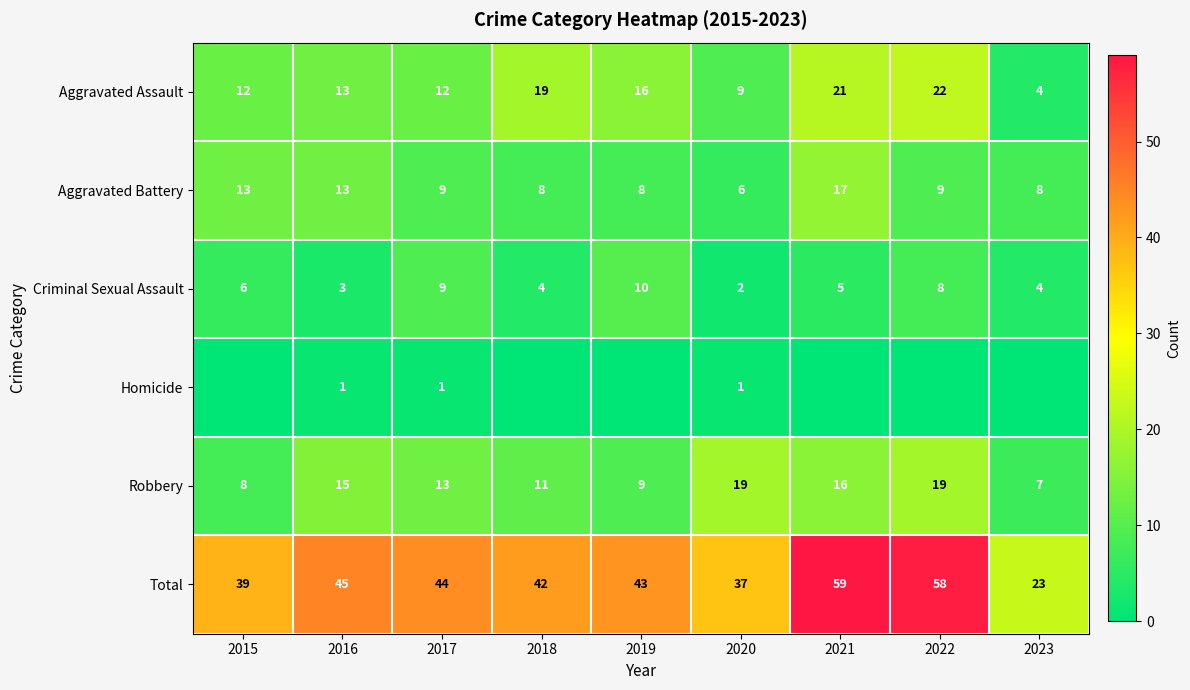

What is the sum of all Aggravated Battery values?

91